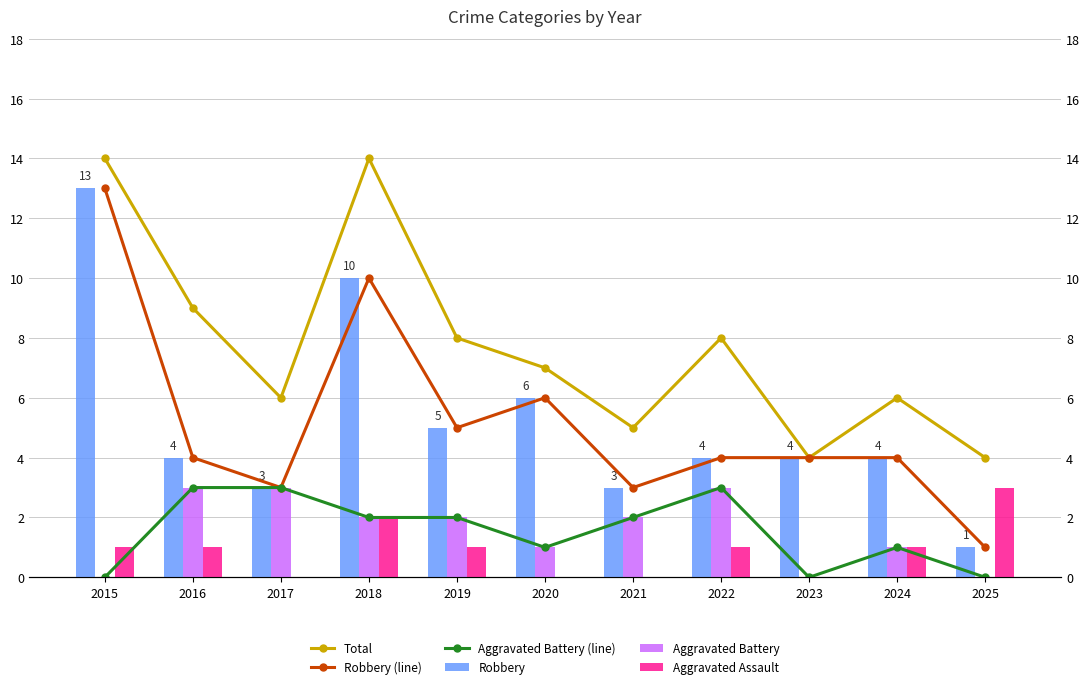

True or false: Aggravated Battery has a value of 0 at 2015.

True